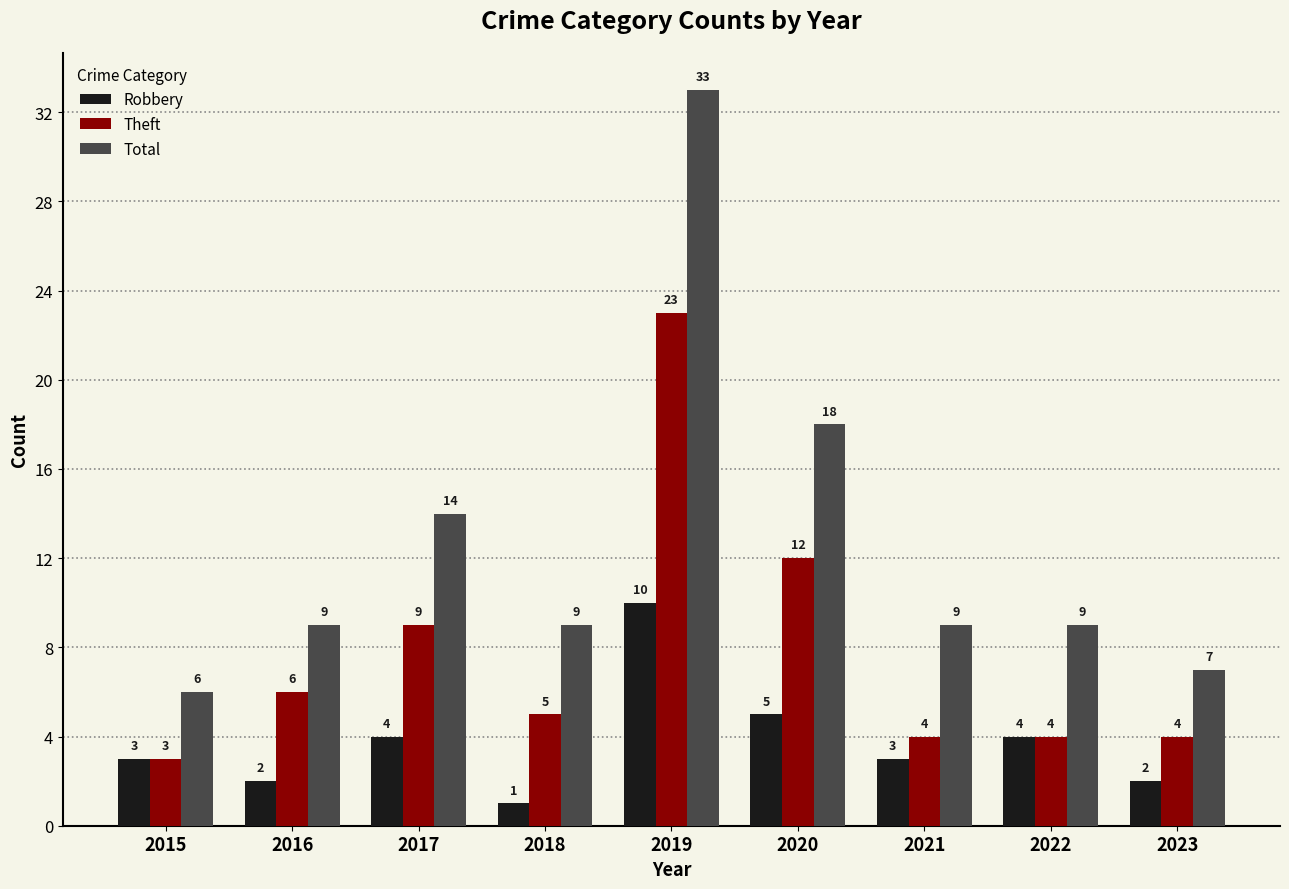

Rank the series by their maximum value, from lowest to highest.

Robbery, Theft, Total